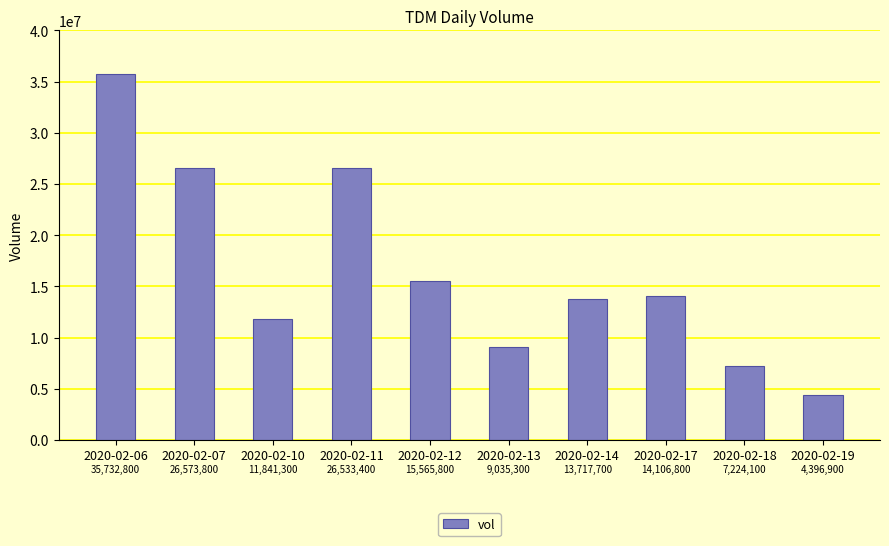

What is the difference between the maximum and minimum values?

31335900